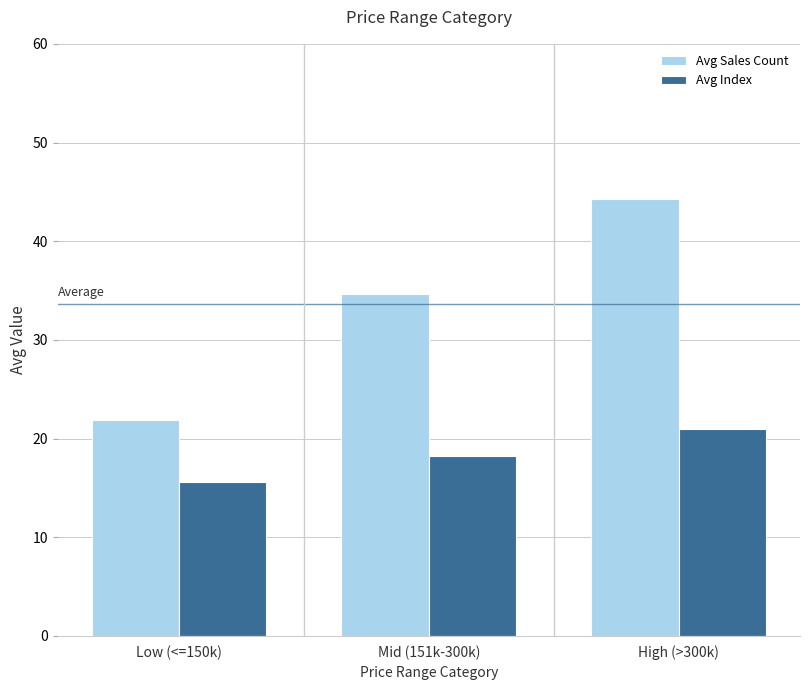

What is the minimum value for Avg Sales Count?

21.9